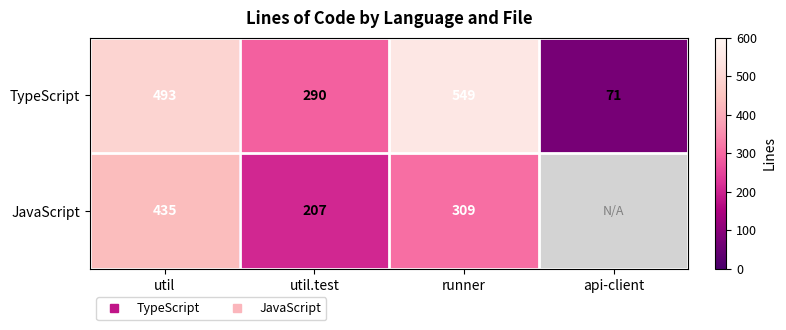

Rank the series at util.test from highest to lowest value.

TypeScript, JavaScript